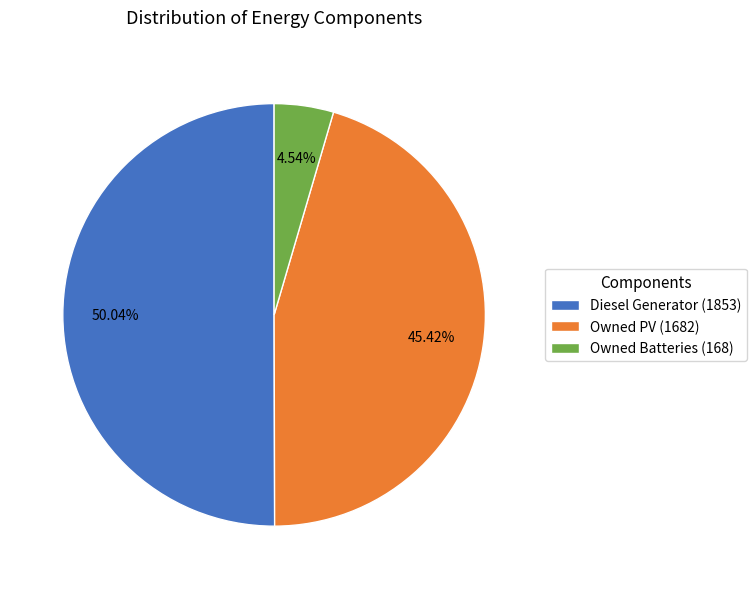

True or false: Owned Batteries accounts for 5% of the total.

True